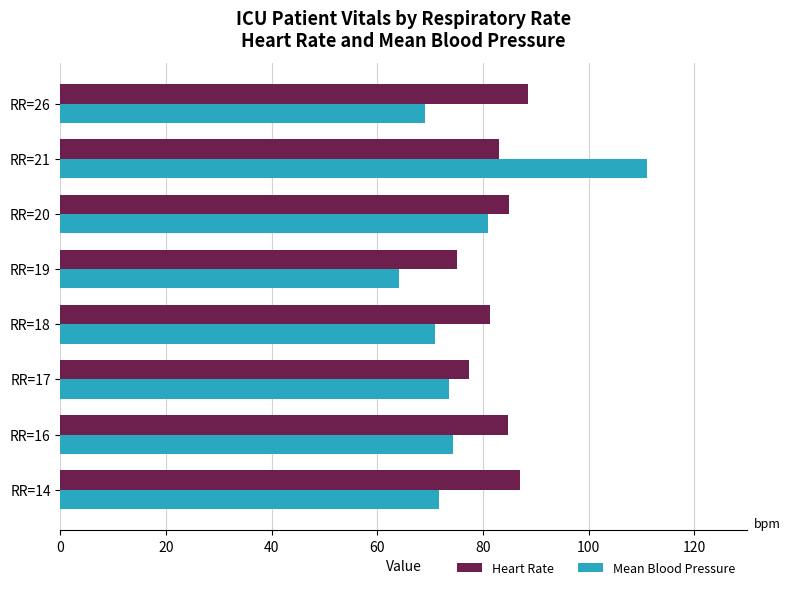

What is the difference between the maximum and minimum values in the Heart Rate series?

13.5